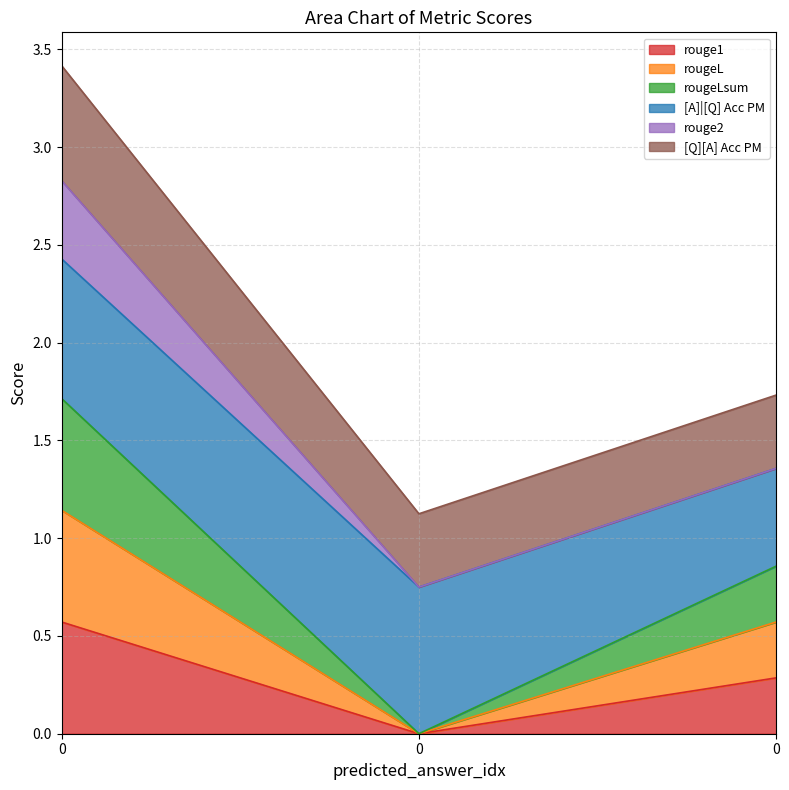

Which series has the largest range (max minus min)?

rougeLsum